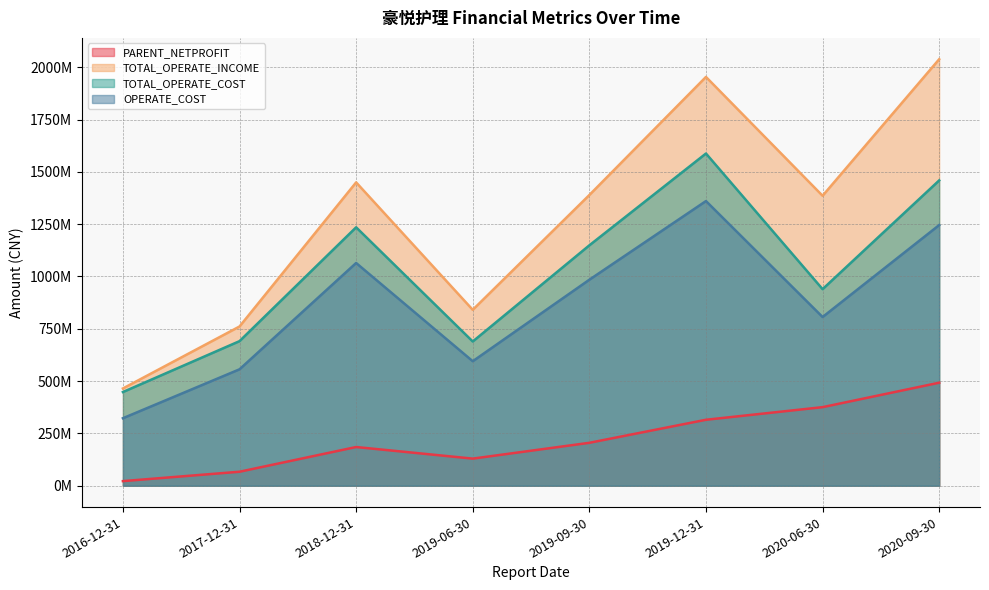

Reading left to right, extract all data points from this chart.

PARENT_NETPROFIT: 22161507.3	67018294.2	185100799.3	129697276.9	205262701.8	315321567.3	375618712.2	492396339.4
TOTAL_OPERATE_INCOME: 464887503.7	760983631.1	1449541052.5	840622633.3	1389229370.9	1953382285.5	1385618999.9	2038077399.0
TOTAL_OPERATE_COST: 447814818.5	690994460.8	1234907553.8	689302438.8	1148821443.2	1587520258.1	939371212.3	1459009412.9
OPERATE_COST: 322686103.9	556401228.1	1064414728.4	595045593.9	984478789.0	1360301852.9	806291762.4	1245586174.7